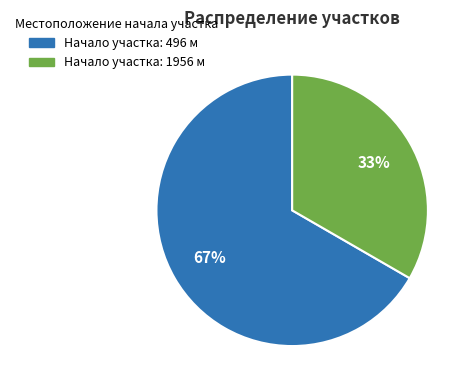

Does any single category account for the majority?

Yes